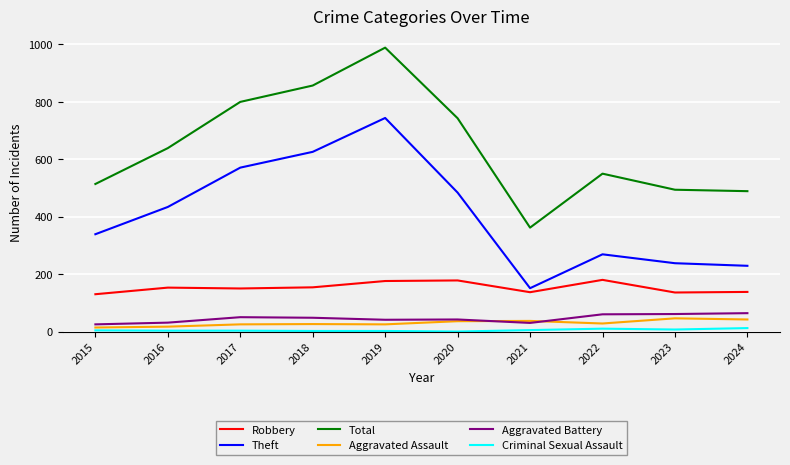

In Robbery, how many points are lower than both neighbors (excluding endpoints)?

3